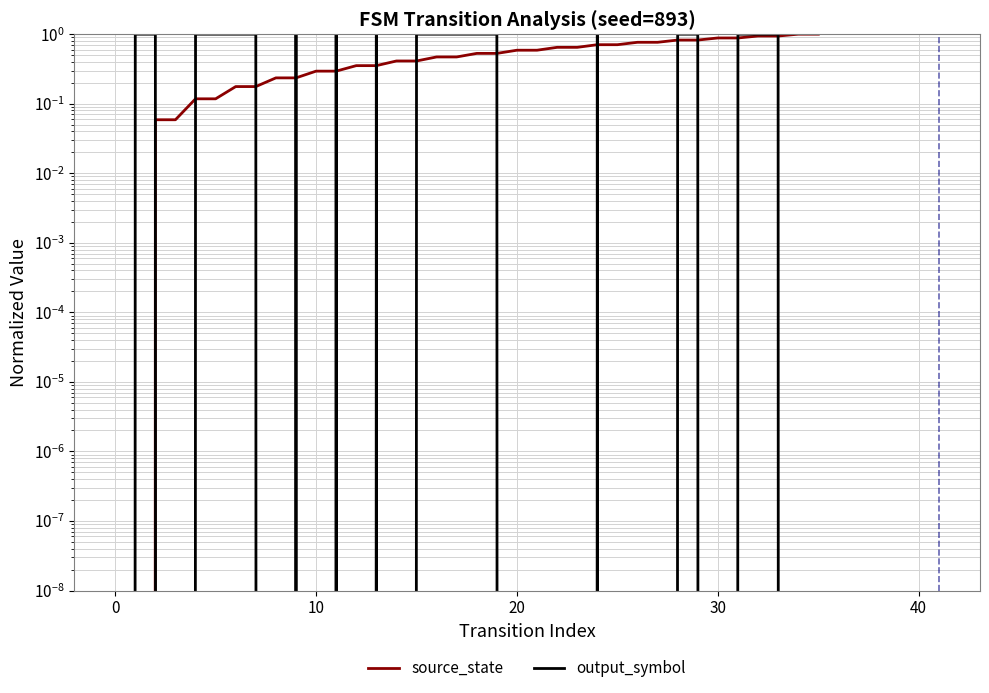

At how many categories does at least one series exceed 0?

35